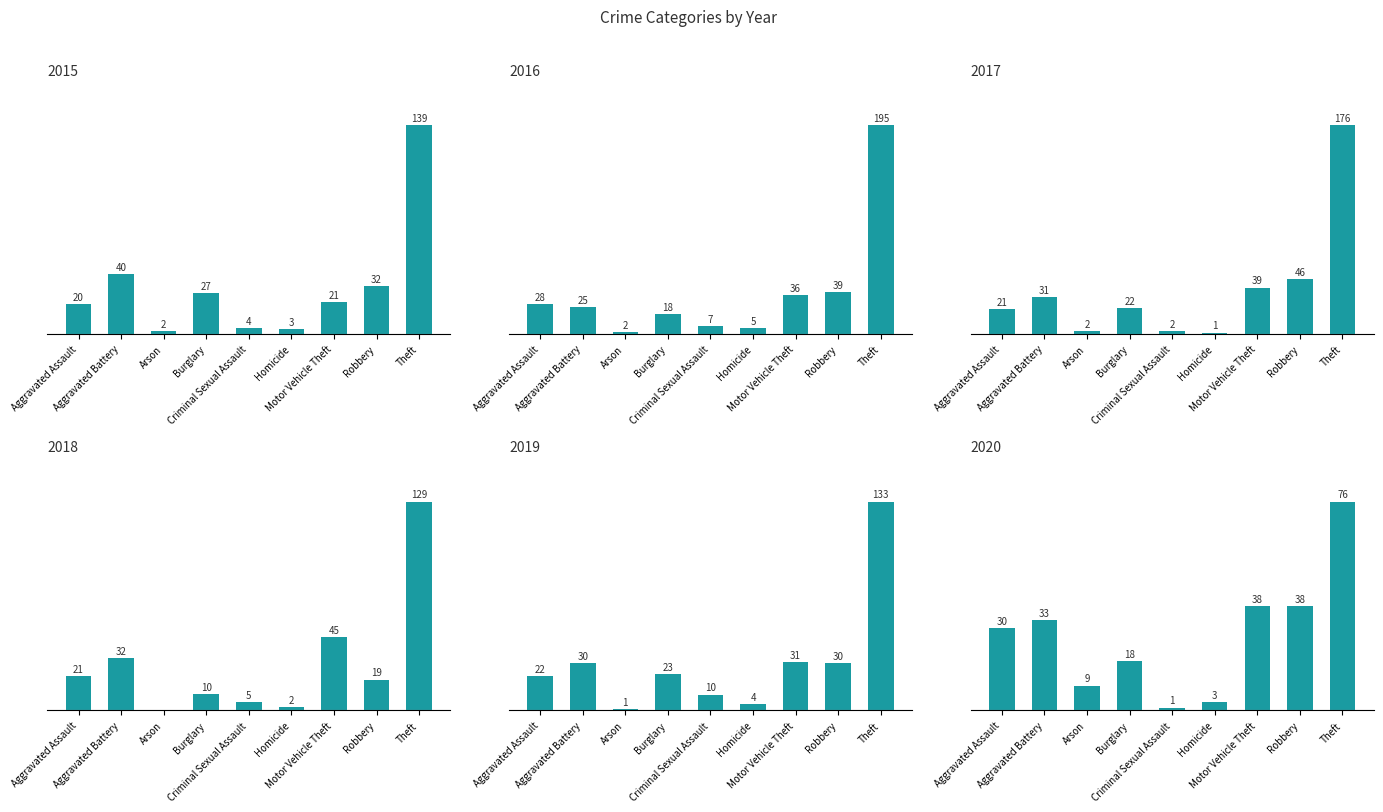

What is the lowest value of the 2019 series?

1